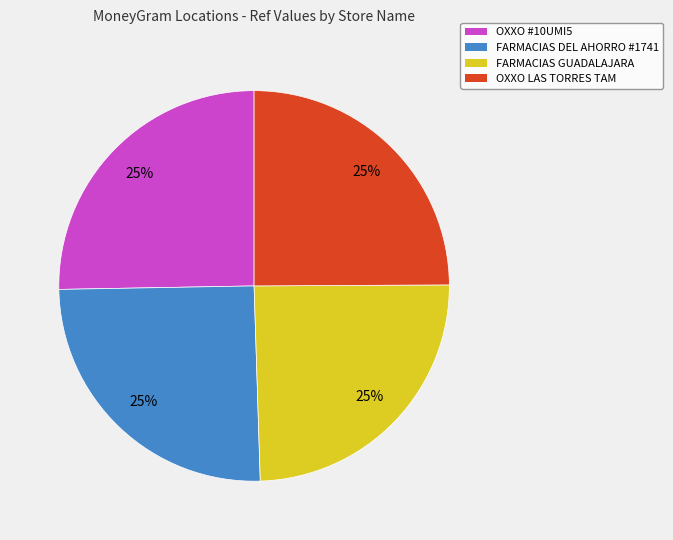

Is there a majority slice in this chart?

No